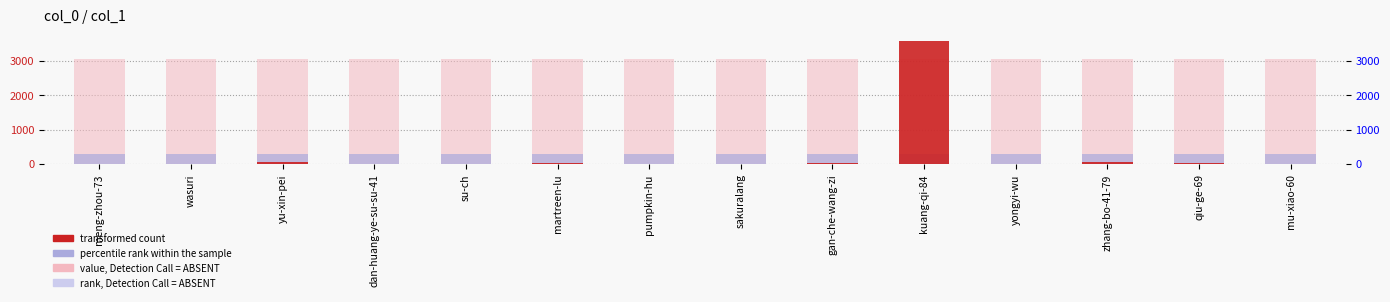

What position from the right is mu-xiao-60?

1